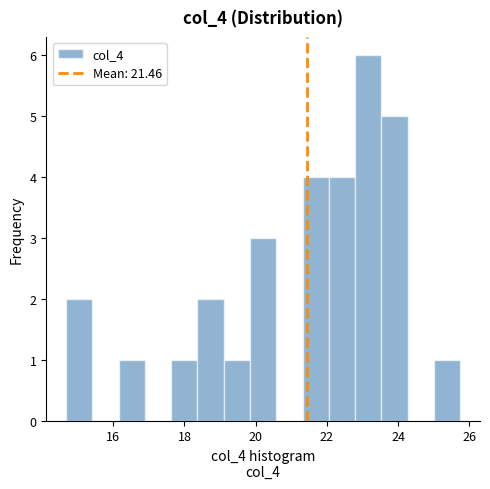

Read against the x-axis, roughly where is the centre of the tallest bar?

23.2